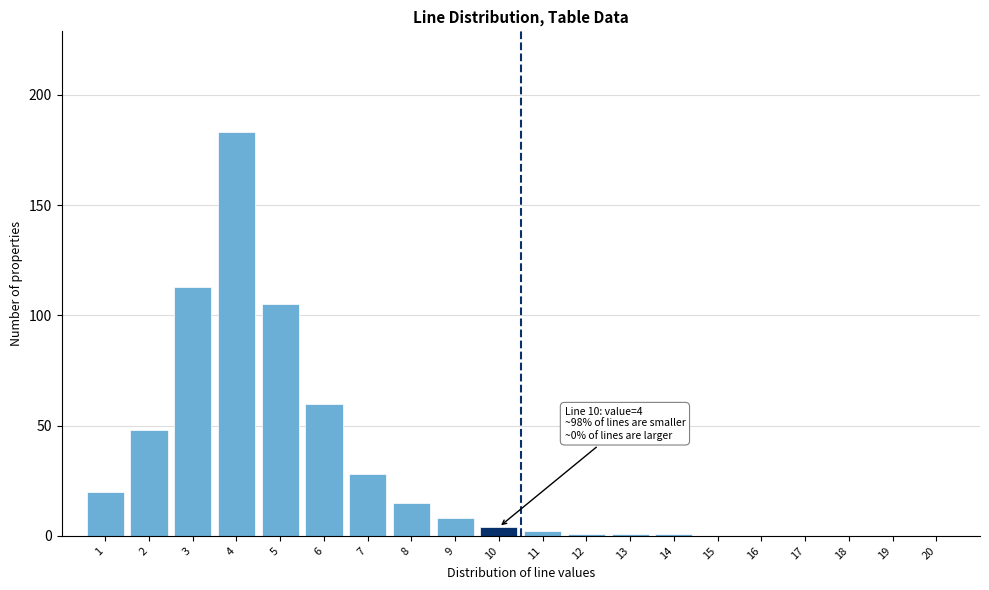

Reading left to right, what are all the values shown in this chart?

1=20	2=48	3=113	4=183	5=105	6=60	7=28	8=15	9=8	10=4	11=2	12=1	13=1	14=1	15=0	16=0	17=0	18=0	19=0	20=0